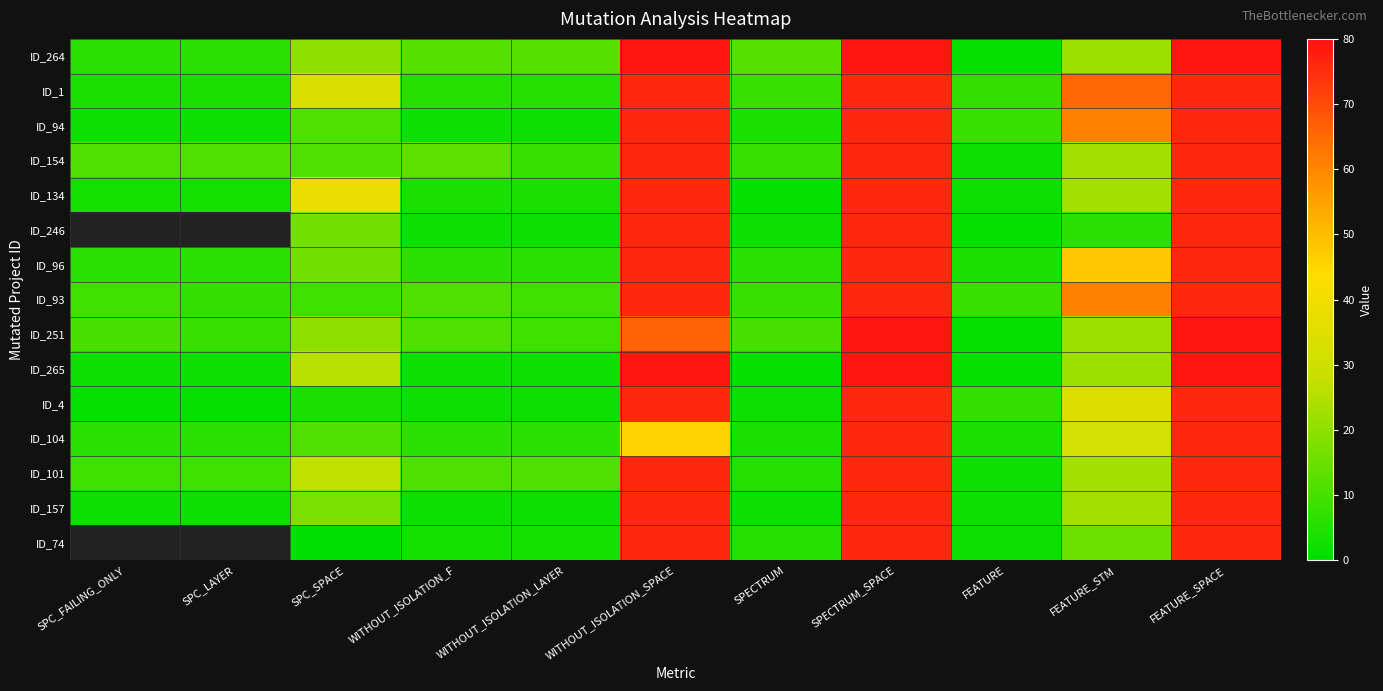

Which series changed the most between SPC_FAILING_ONLY and WITHOUT_ISOLATION_SPACE?

ID_265